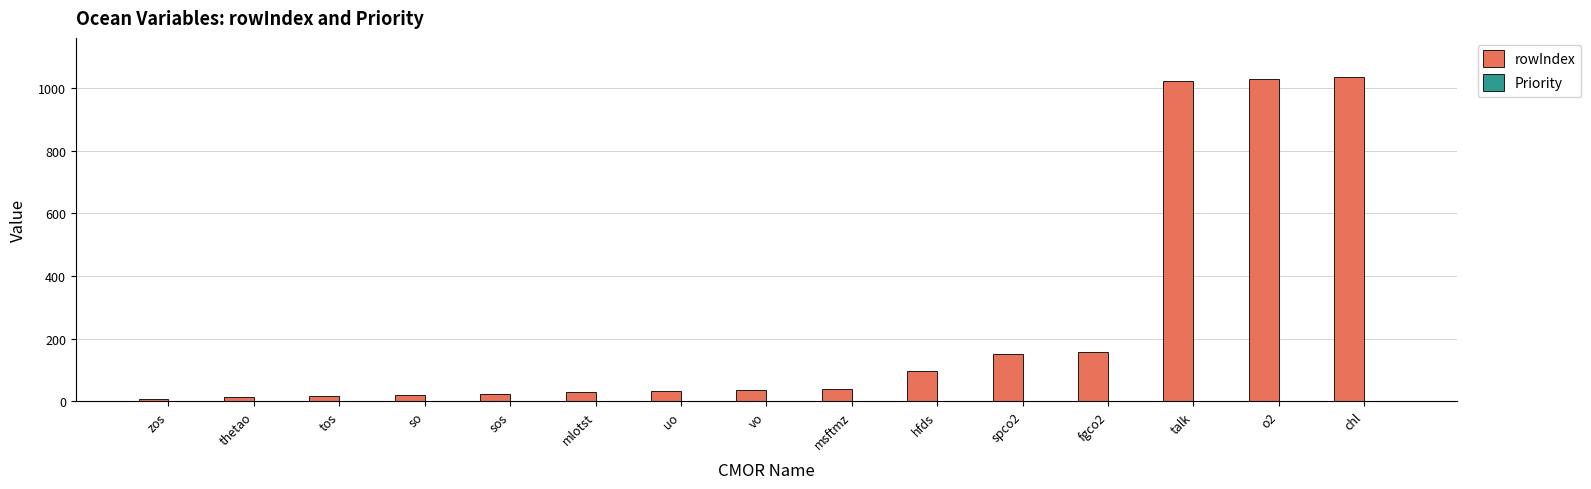

Between spco2 and talk, which series saw the biggest shift?

rowIndex